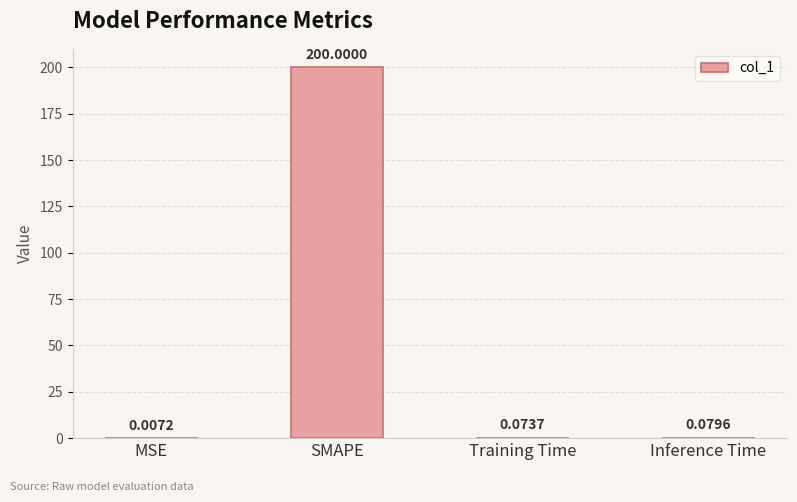

What is the change in value from SMAPE to Training Time?

-199.9